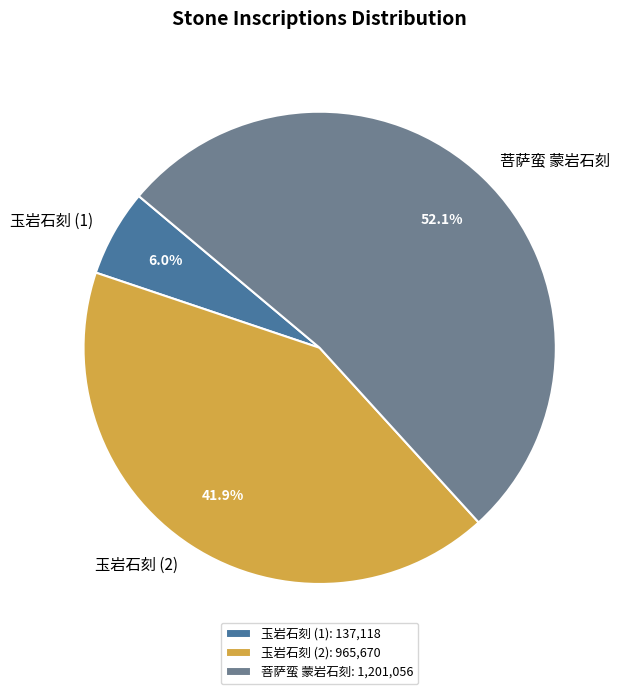

How many slices are in this pie chart?

3